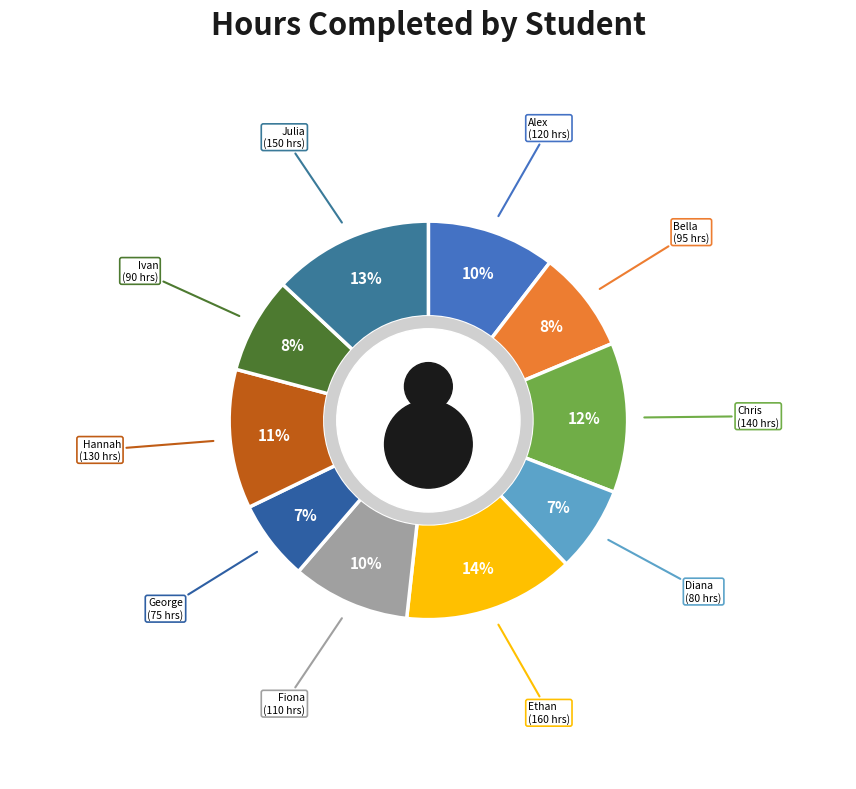

To the nearest percent, what is the average slice percentage?

10%